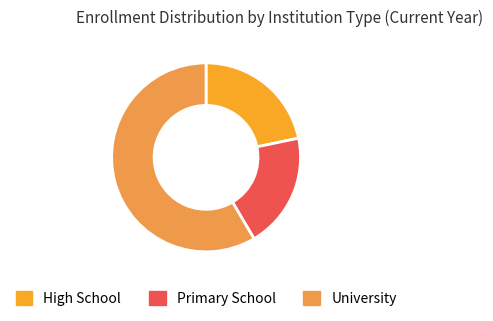

Is there a majority slice in this chart?

Yes